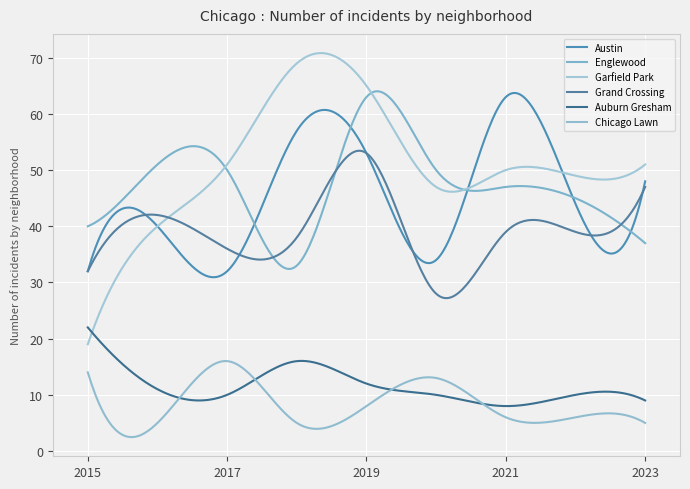

List the labels in order of Englewood value, largest first.

2019, 2016, 2017, 2020, 2021, 2022, 2015, 2023, 2018